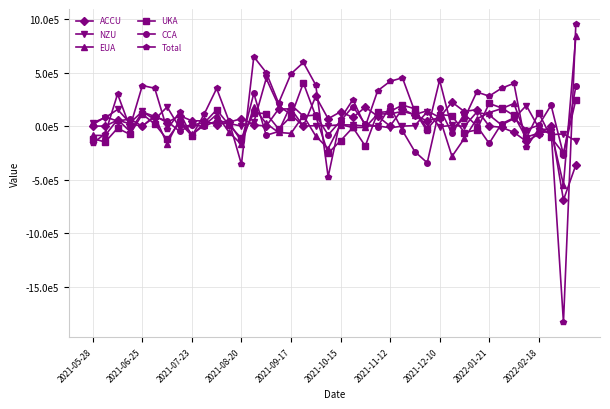

Is this an area chart (filled region under the line)?

No